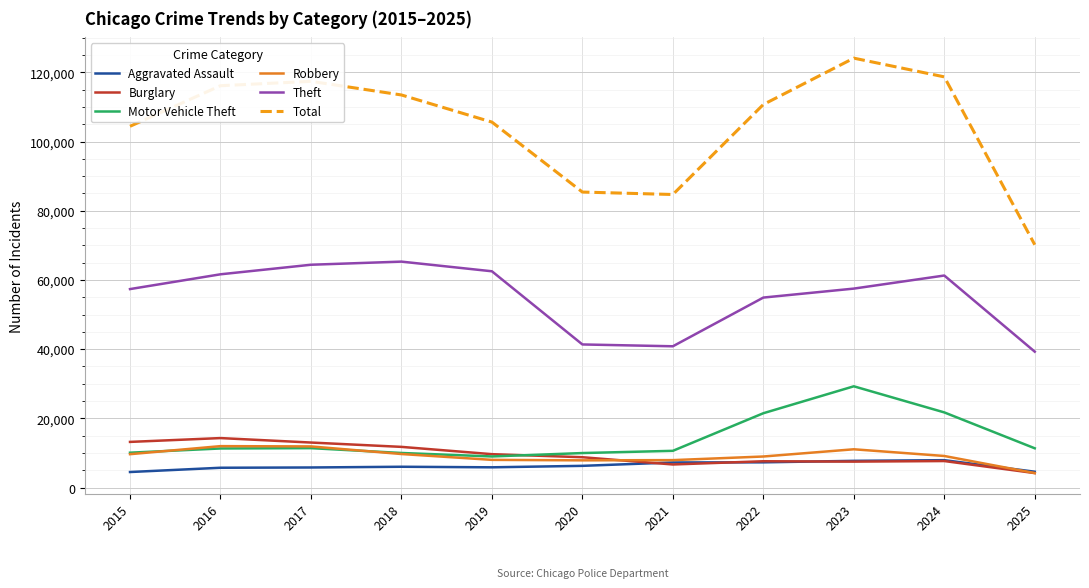

At which label does Theft first exceed 57492?

2016